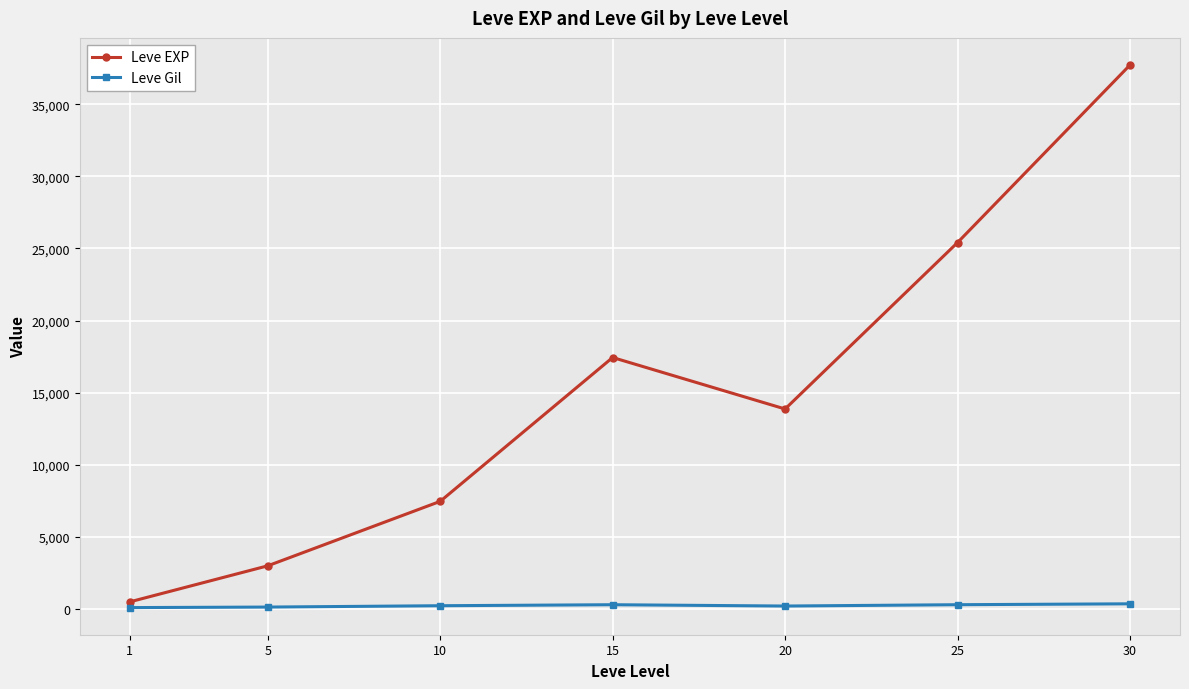

What is the maximum value shown in the chart?

37715.0